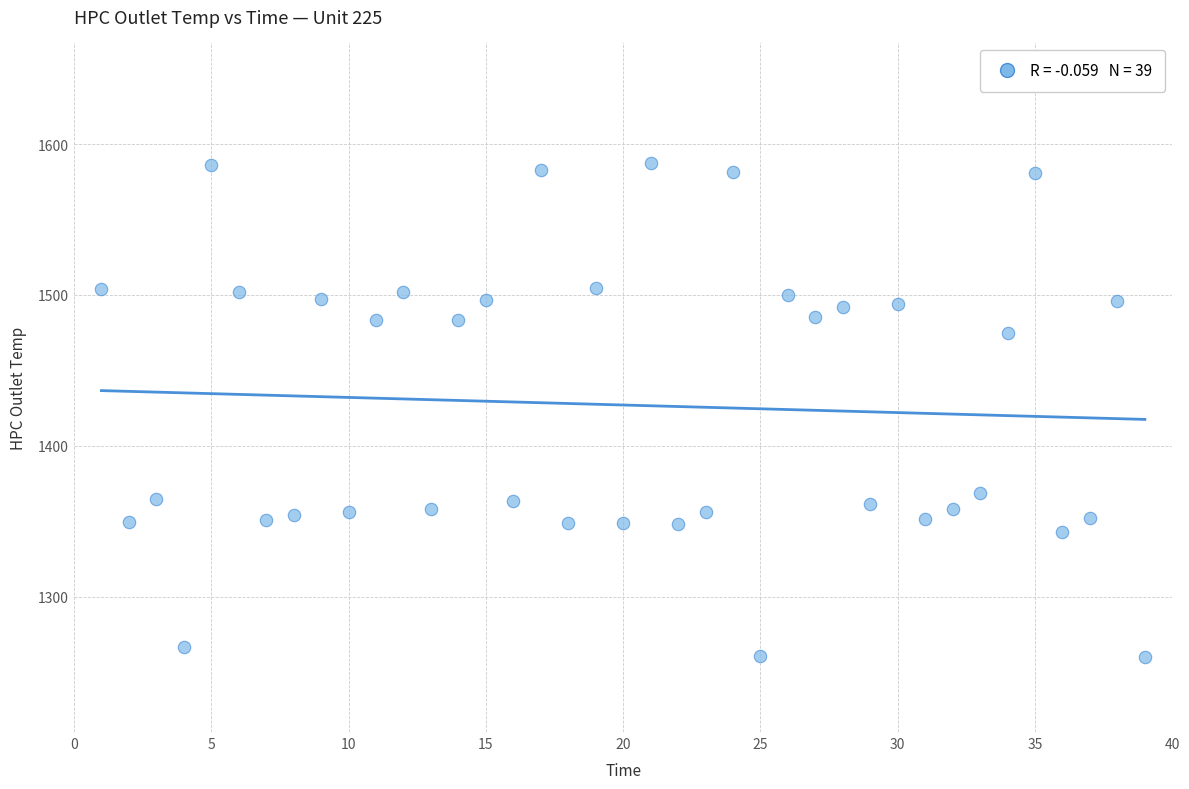

What is the range of Y values (max minus min)?

327.1